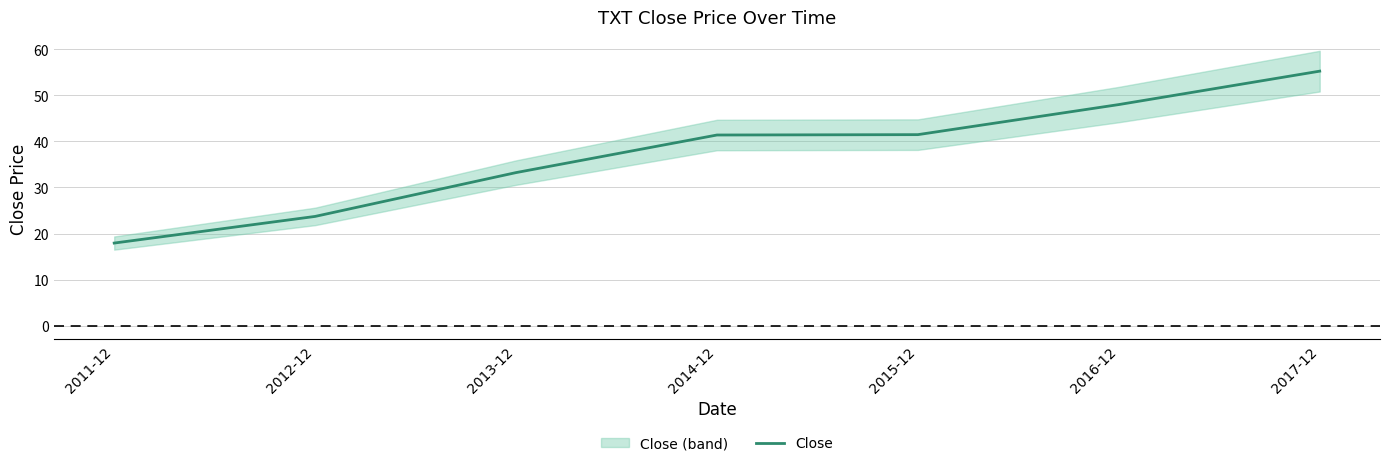

The value at 2014-12 is 41.4. True or false?

True